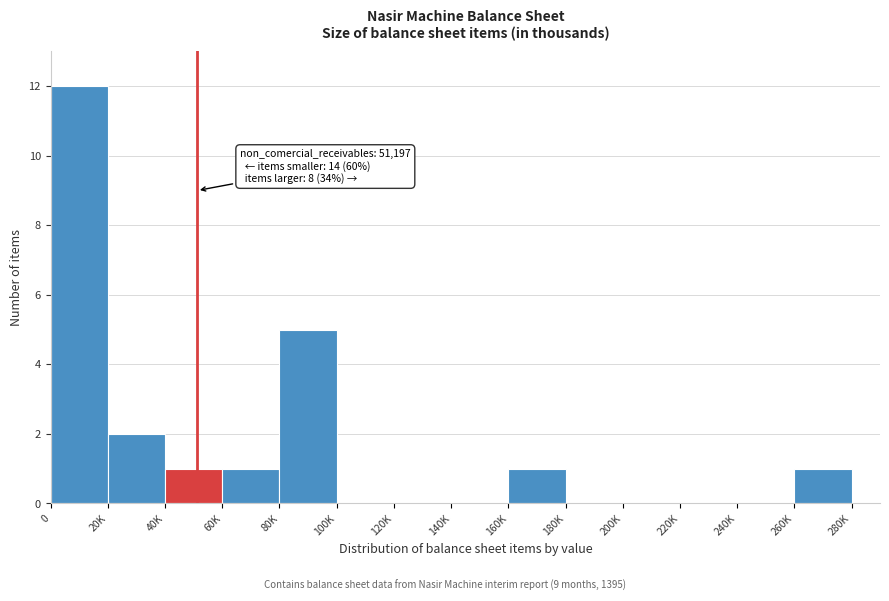

Reading left to right, transcribe all the data shown in this chart.

0=12	20K=2	40K=1	60K=1	80K=5	100K=0	120K=0	140K=0	160K=1	180K=0	200K=0	220K=0	240K=0	260K=1